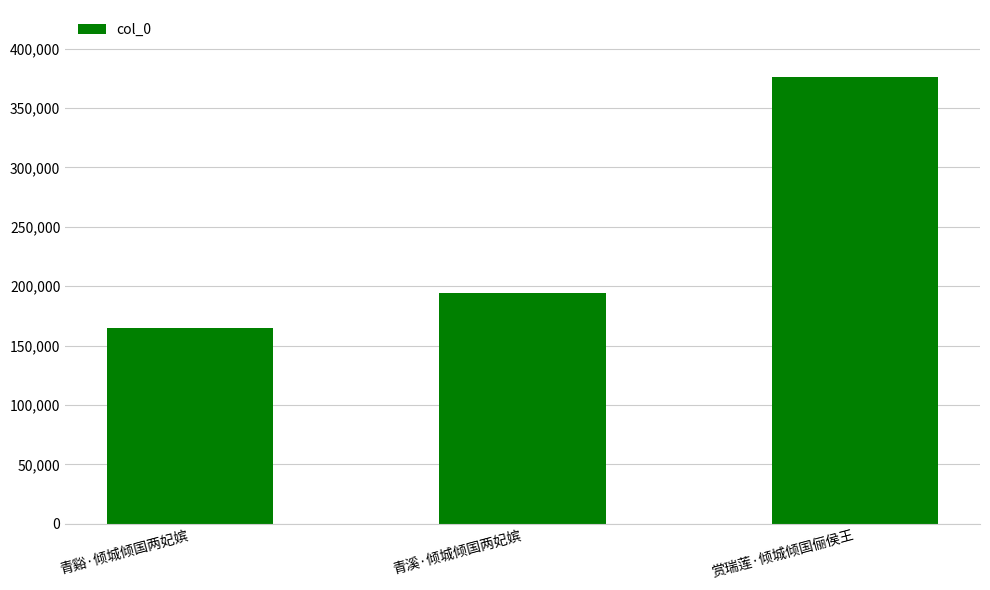

List the labels in order of value, smallest first.

青谿·倾城倾国两妃嫔, 青溪·倾城倾国两妃嫔, 赏瑞莲·倾城倾国俪侯王